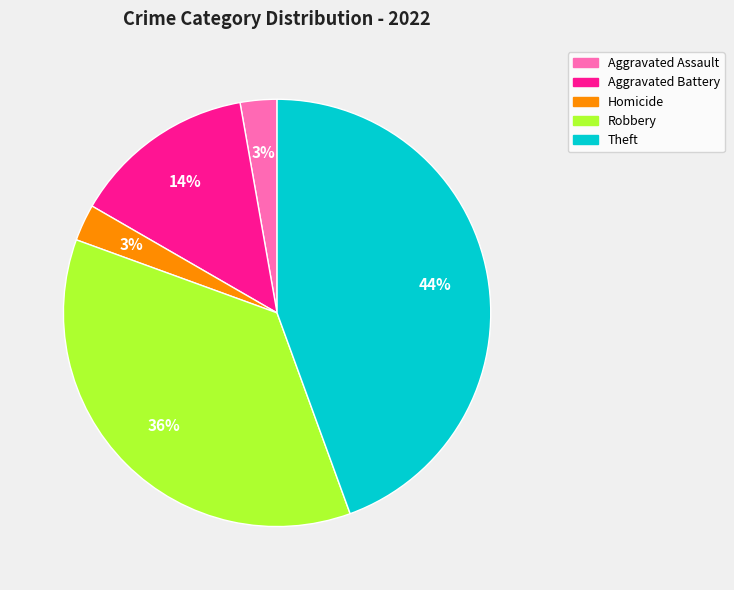

To the nearest percent, what is the average slice percentage?

20%